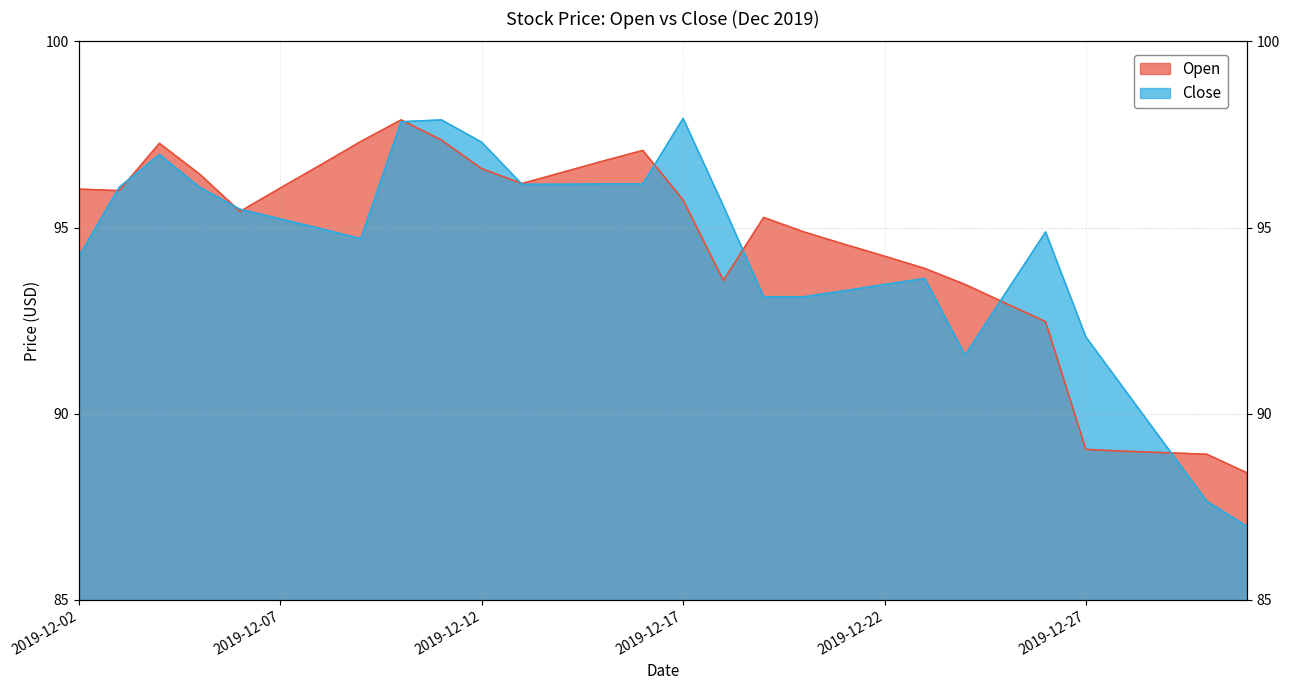

What is the minimum value for Open?

88.4